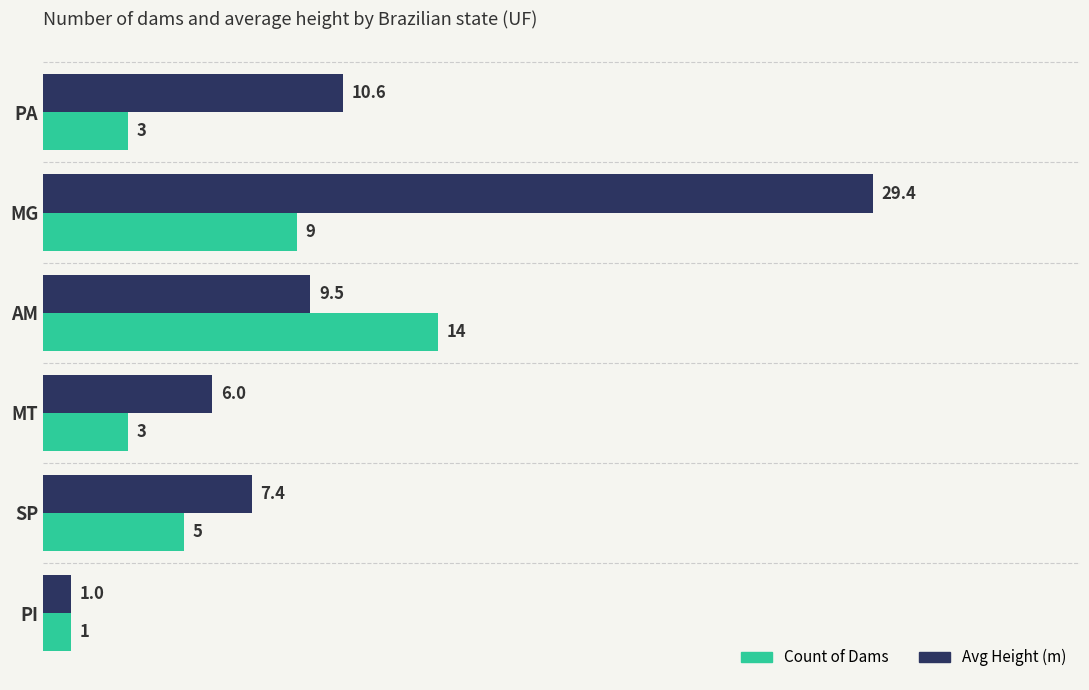

What is the approximate value of Avg Height (m) at PA?

10.6